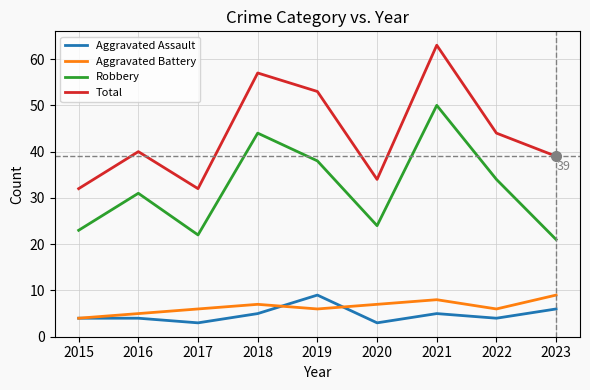

At which category is the sum across all series the highest?

2021